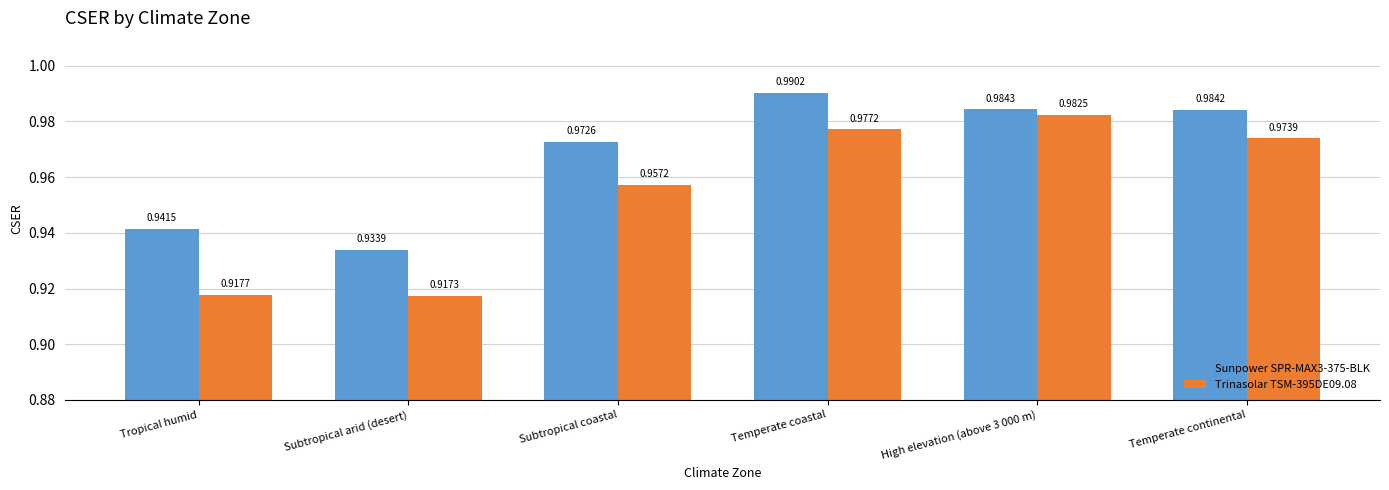

At how many categories does at least one series exceed 0?

6